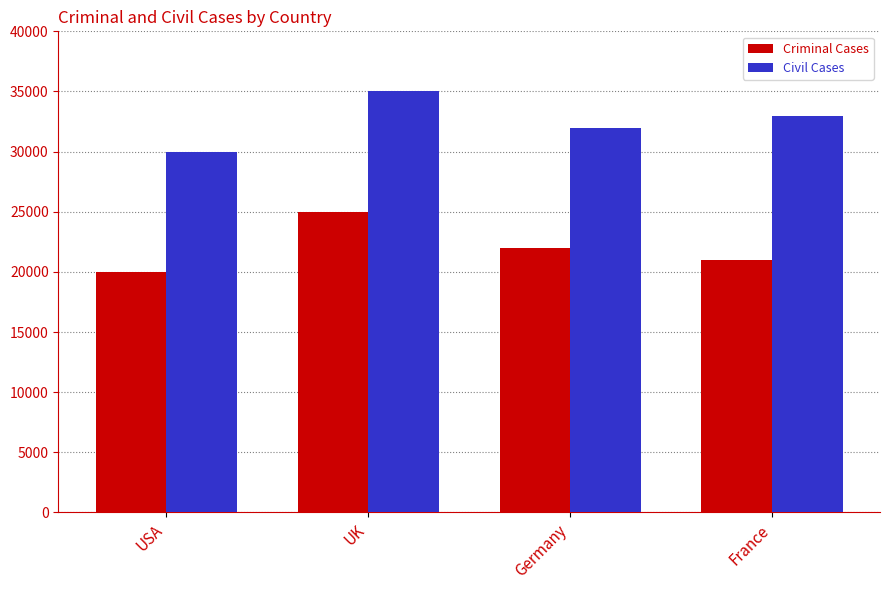

What is the total value across all series at UK?

60000